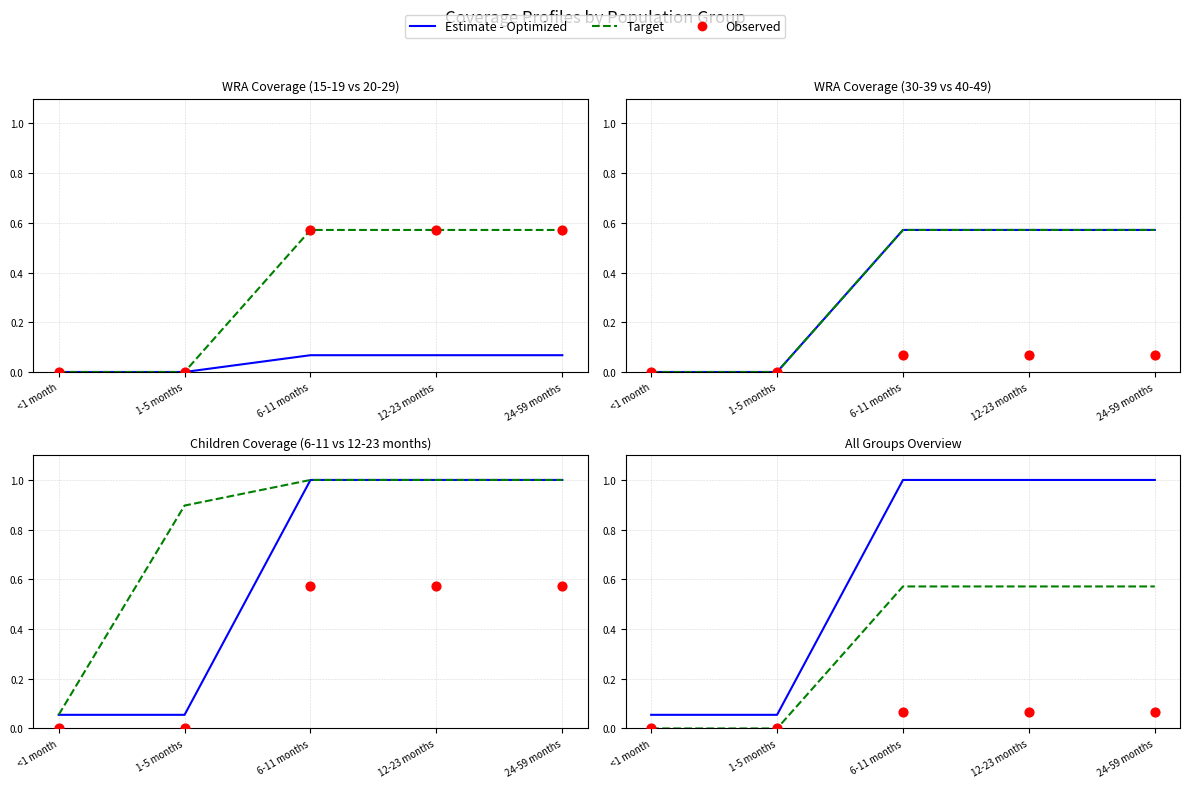

Which series has the largest total across all categories?

Estimate - Optimized